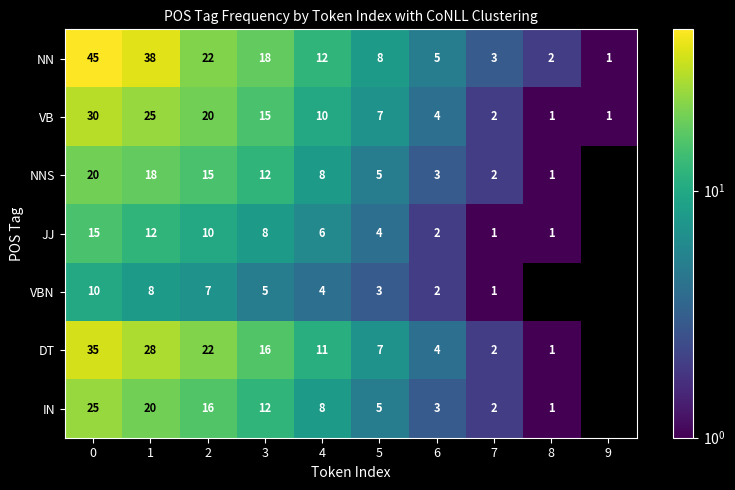

What is the difference between the second highest and minimum values in the VB series?

24